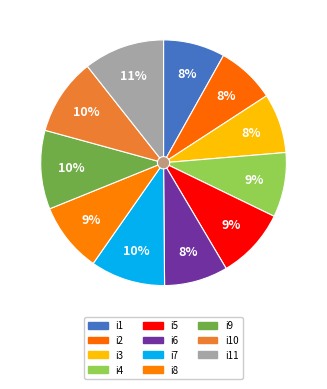

Between i5 and i4, which is larger?

i5